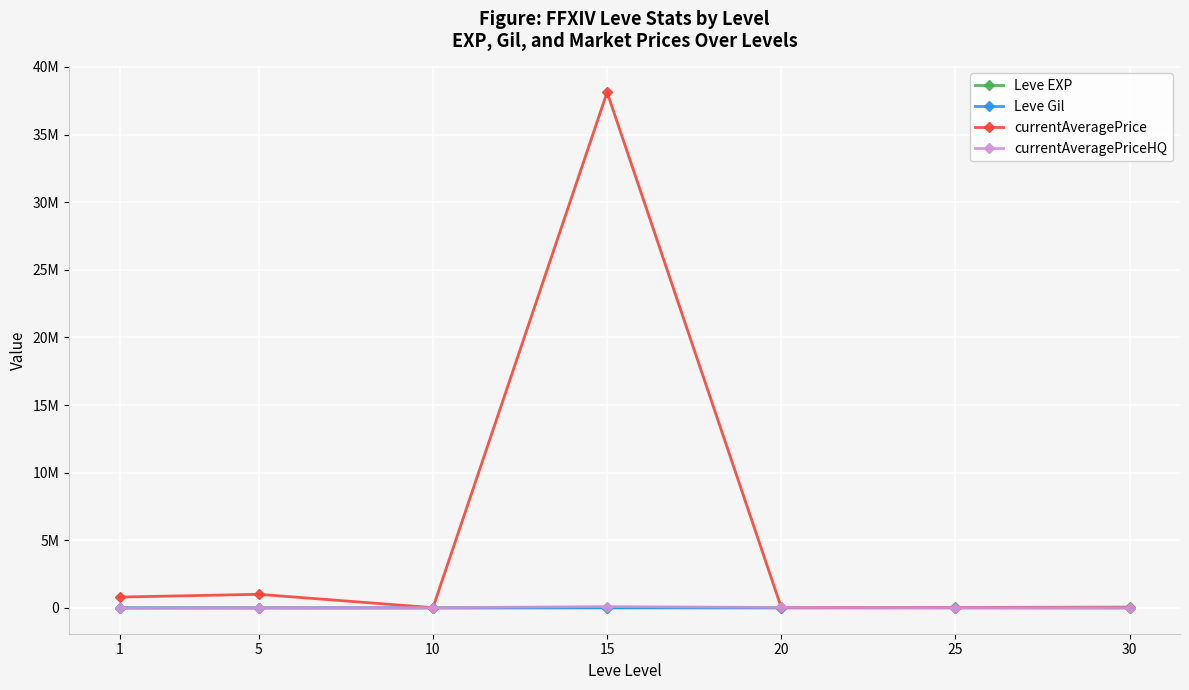

True or false: Leve EXP has more than 1 interior local peaks.

False